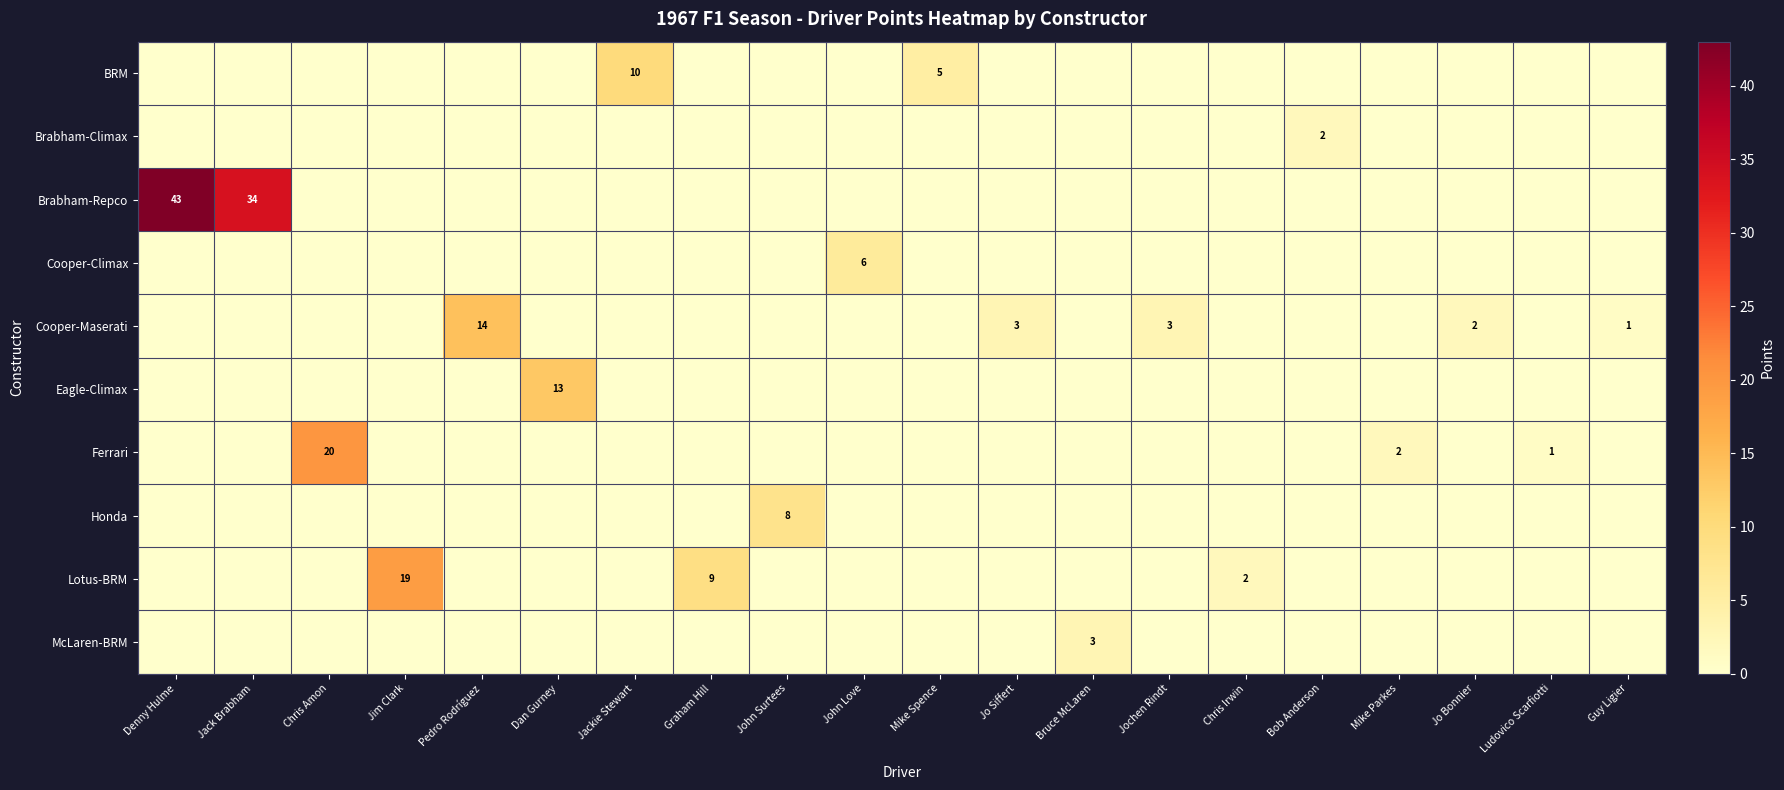

How many data points in McLaren-BRM are above 0?

1